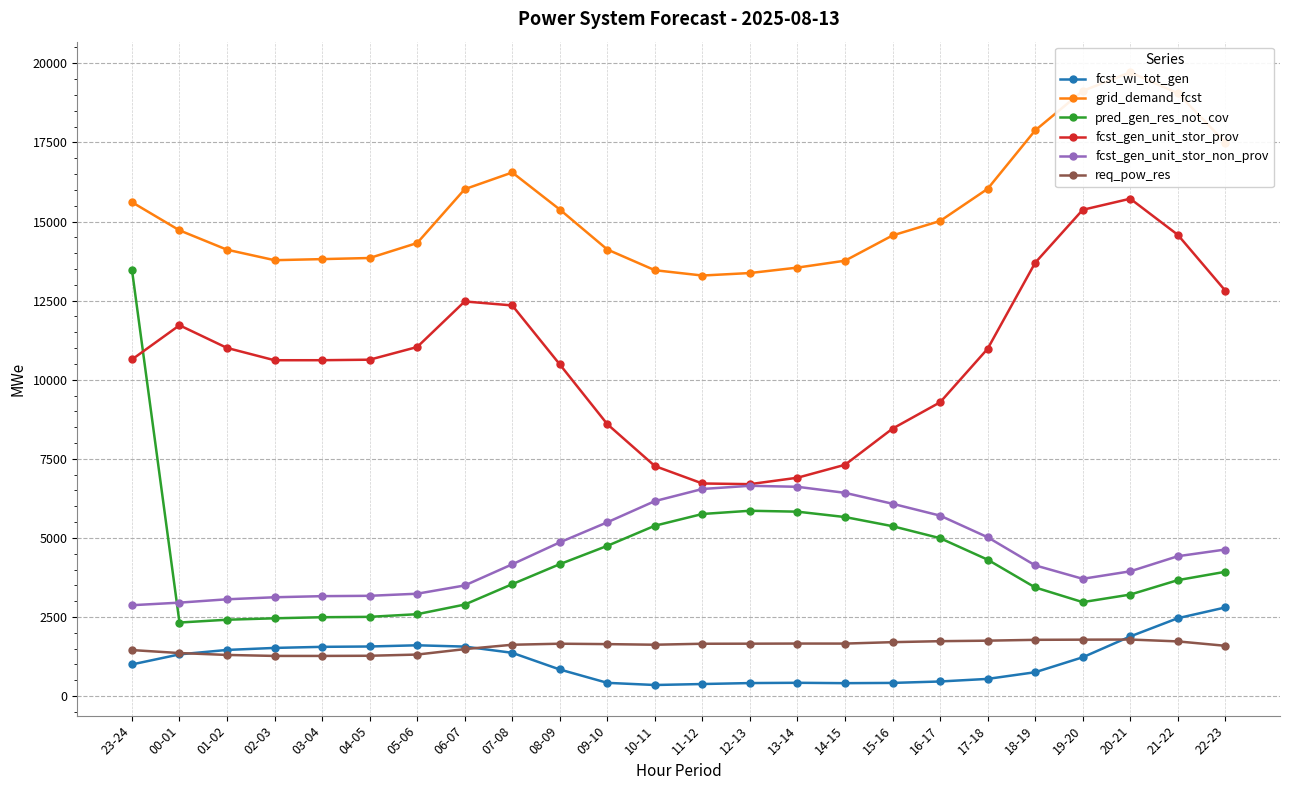

What is the sum of the pred_gen_res_not_cov values at 19-20 and 04-05?

5477